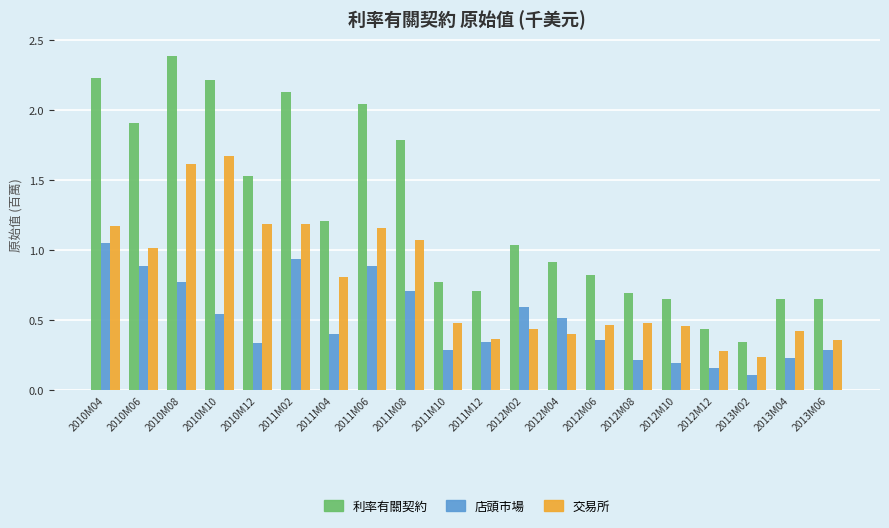

At which category is the sum across all series the highest?

2010M08